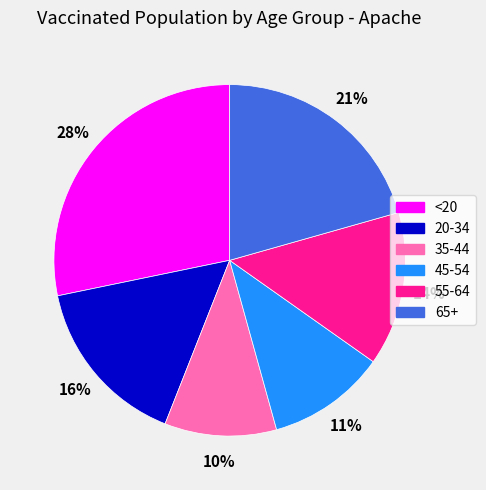

Is there a majority slice in this chart?

No